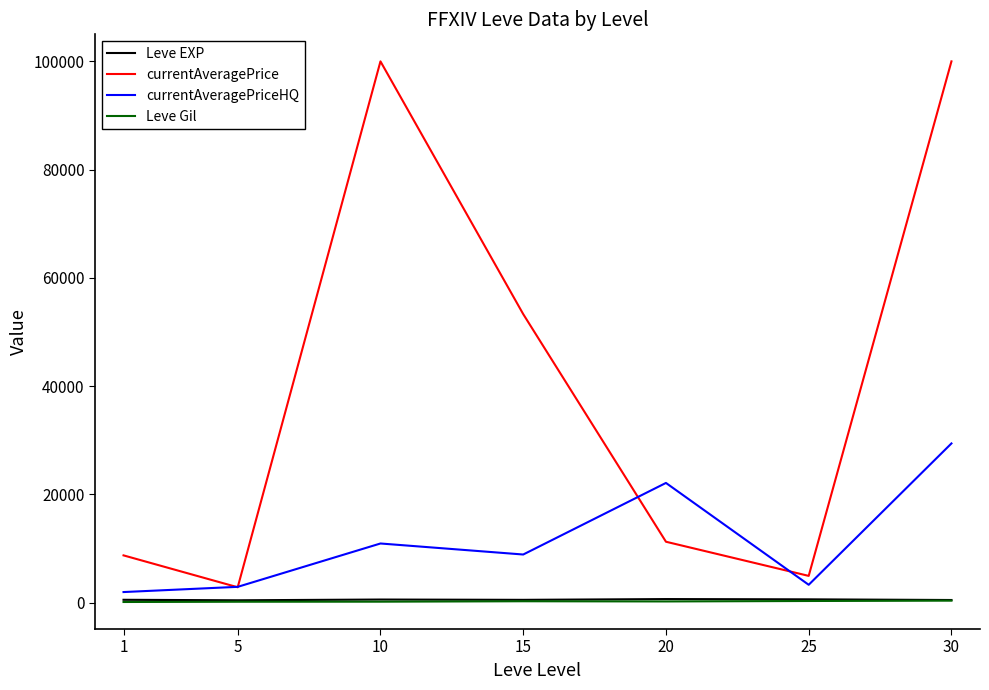

How many distinct data groups are displayed?

4